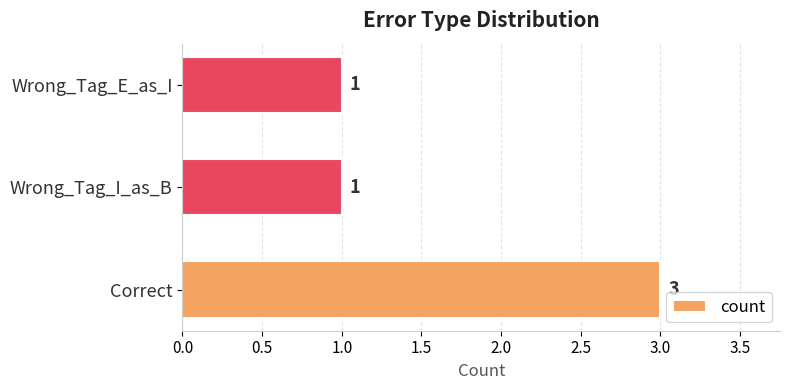

What is the sum of the values at Correct and Wrong_Tag_I_as_B?

4